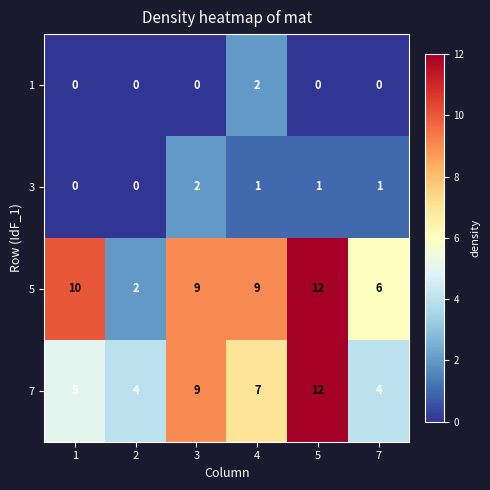

Is it true that 3 equals 1 at 7?

True